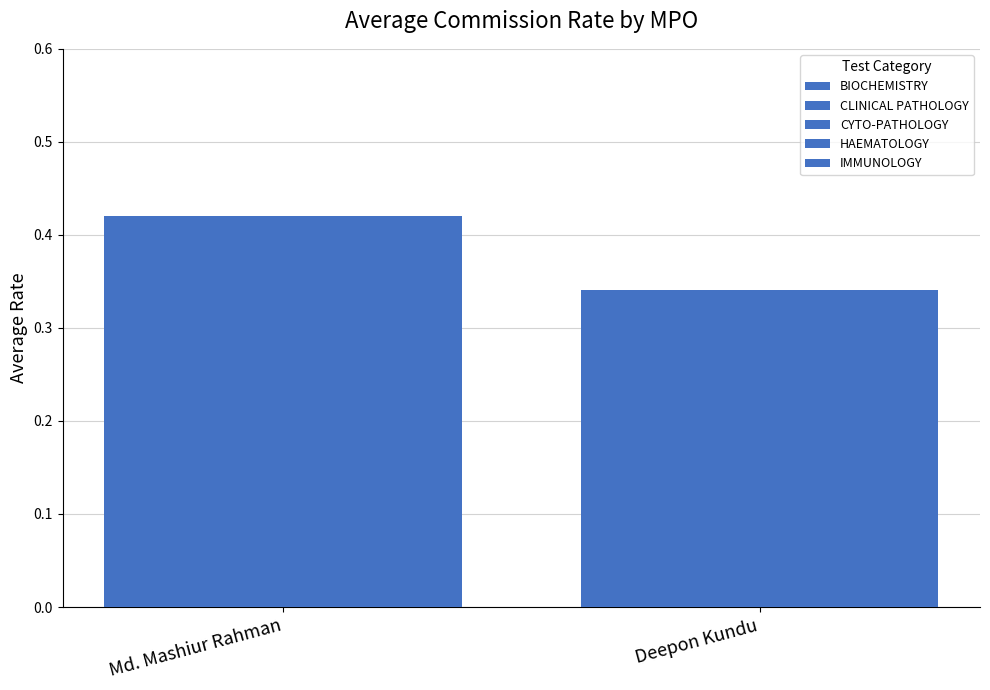

At which category is the sum across all series the highest?

Md. Mashiur Rahman